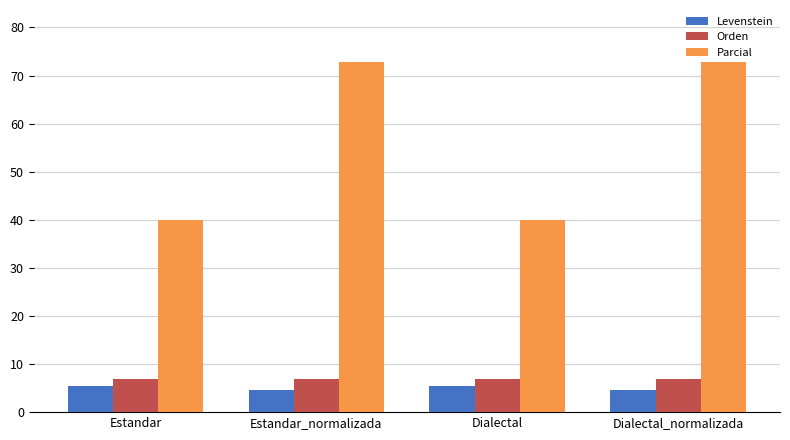

Is it true that Orden equals 6.8 at Estandar?

True